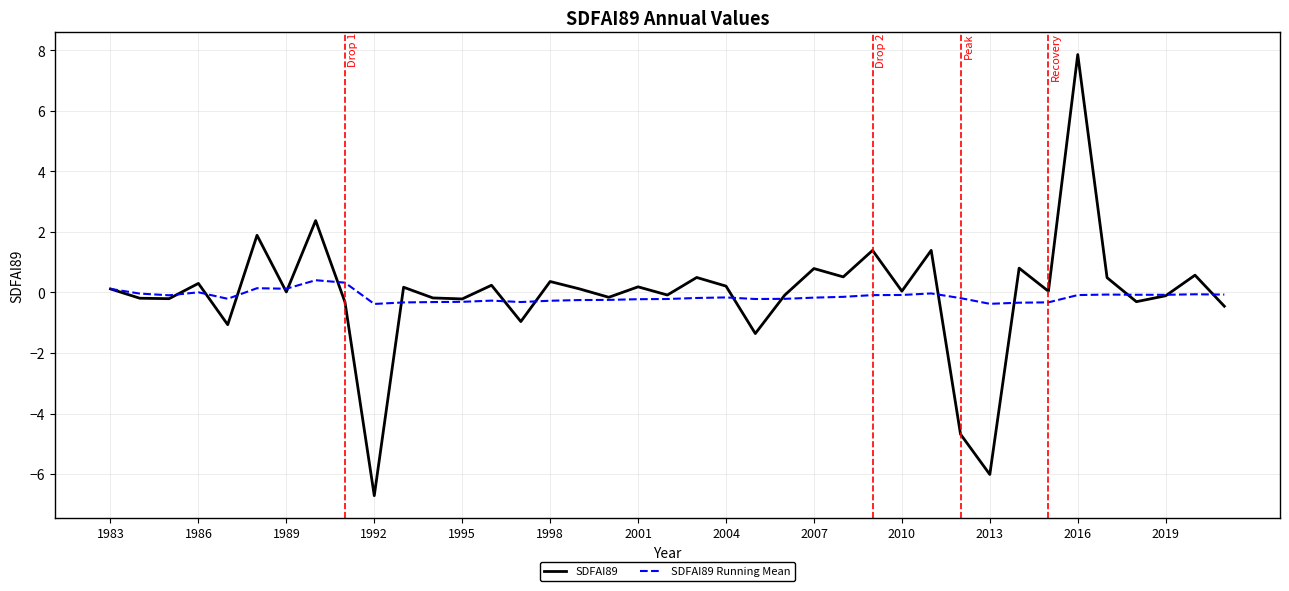

Which series has the widest spread of values?

SDFAI89